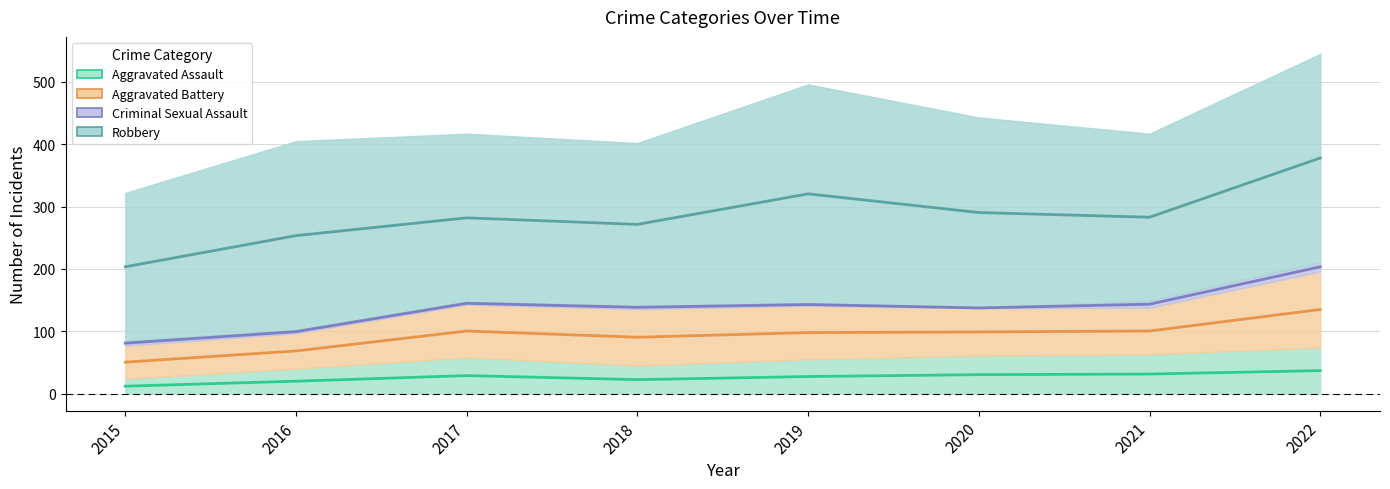

What is the approximate value of Aggravated Assault at 2018?

45